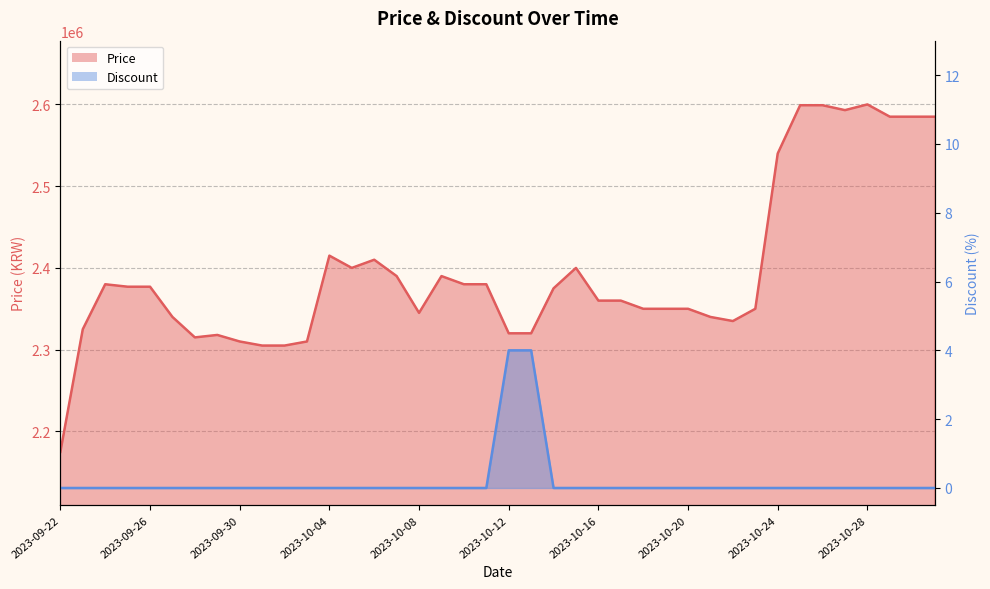

Where is the first local minimum for Price?

2023-09-28